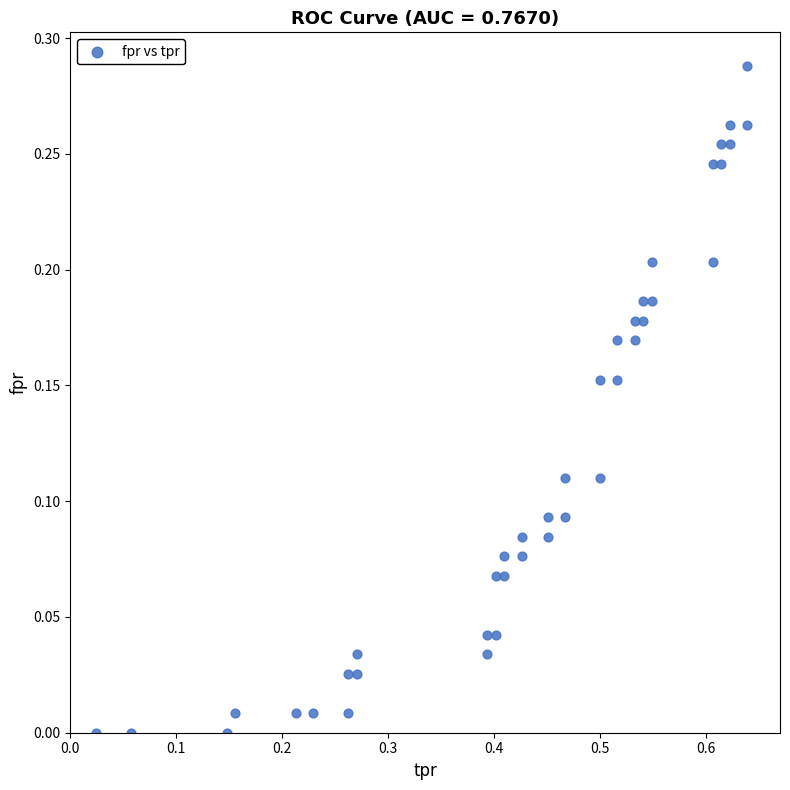

What is the range of X values (max minus min)?

0.6